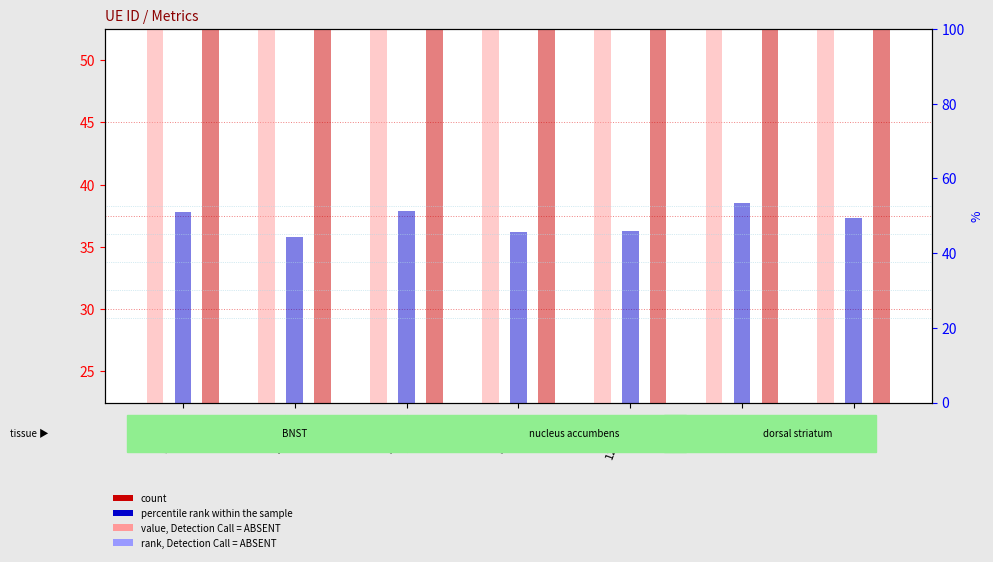

Which category has the lowest value across all series?

215934